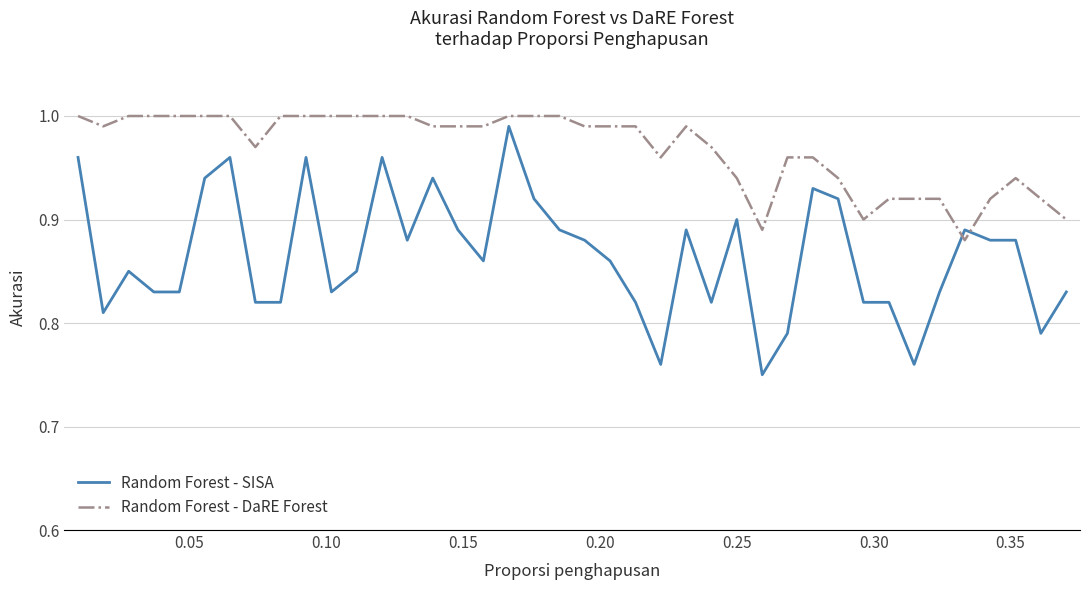

Which series has the largest total across all categories?

Random Forest - DaRE Forest